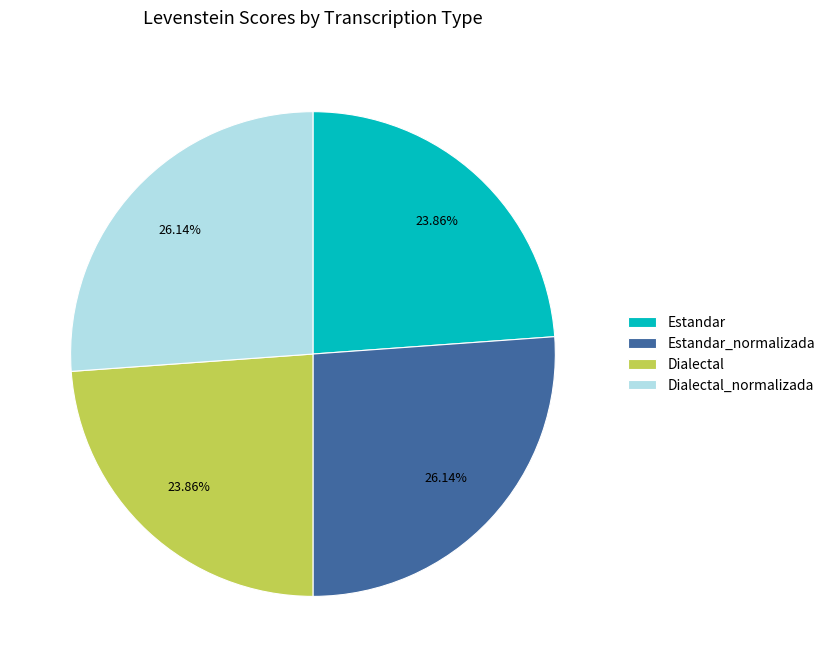

What is the ratio of the value at Estandar_normalizada to the value at Dialectal_normalizada?

1.0